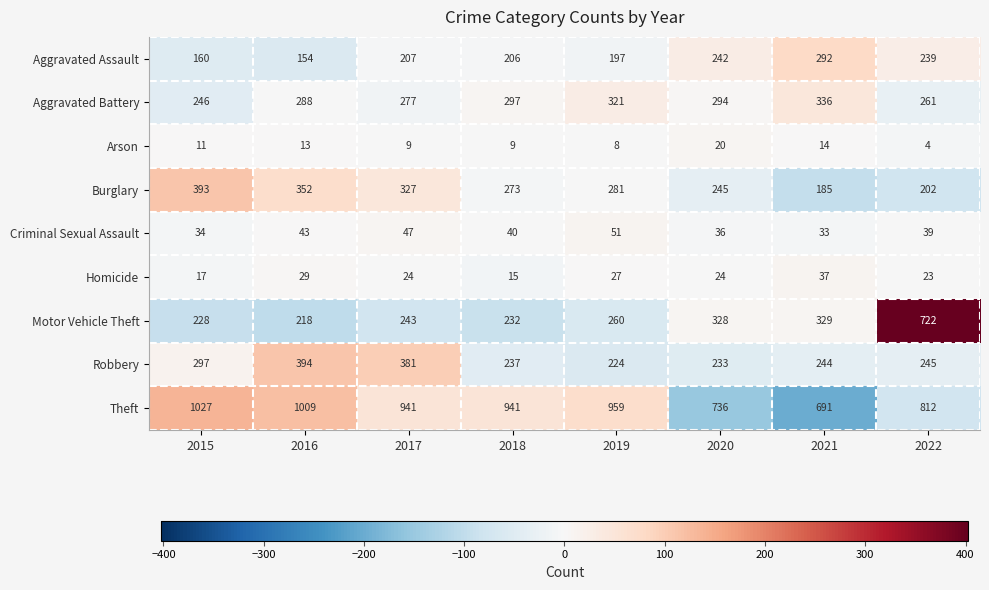

List the series in order of their peak value, lowest first.

Arson, Homicide, Criminal Sexual Assault, Aggravated Assault, Aggravated Battery, Burglary, Robbery, Motor Vehicle Theft, Theft